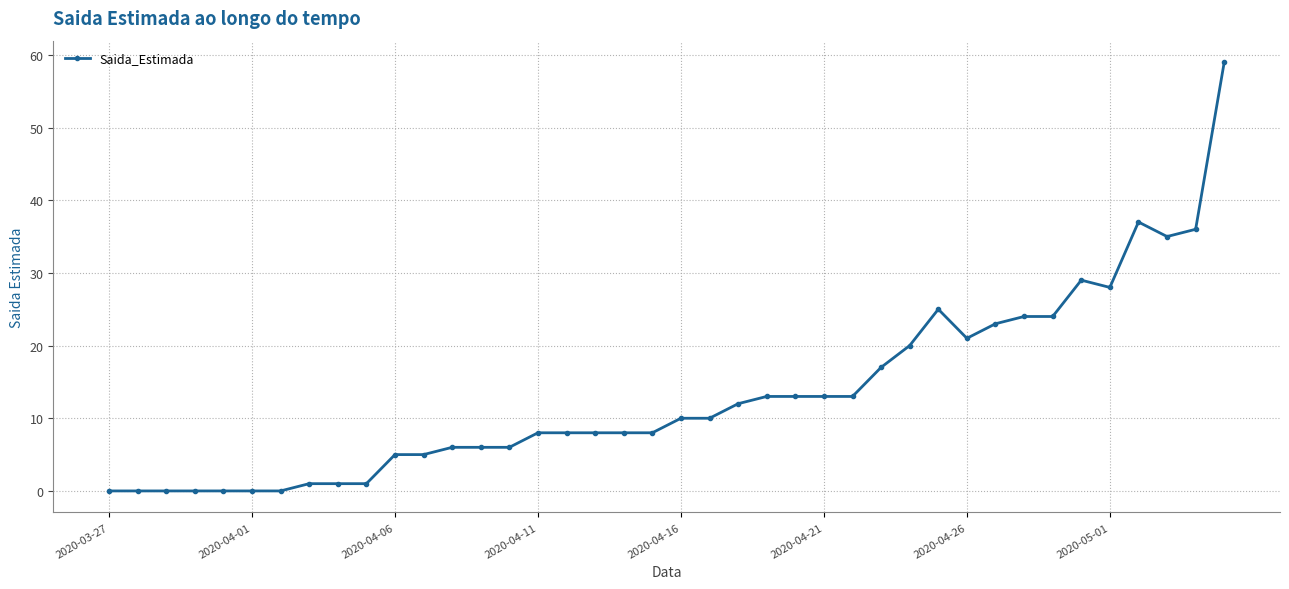

What is the value of the 26th point from the left?

13